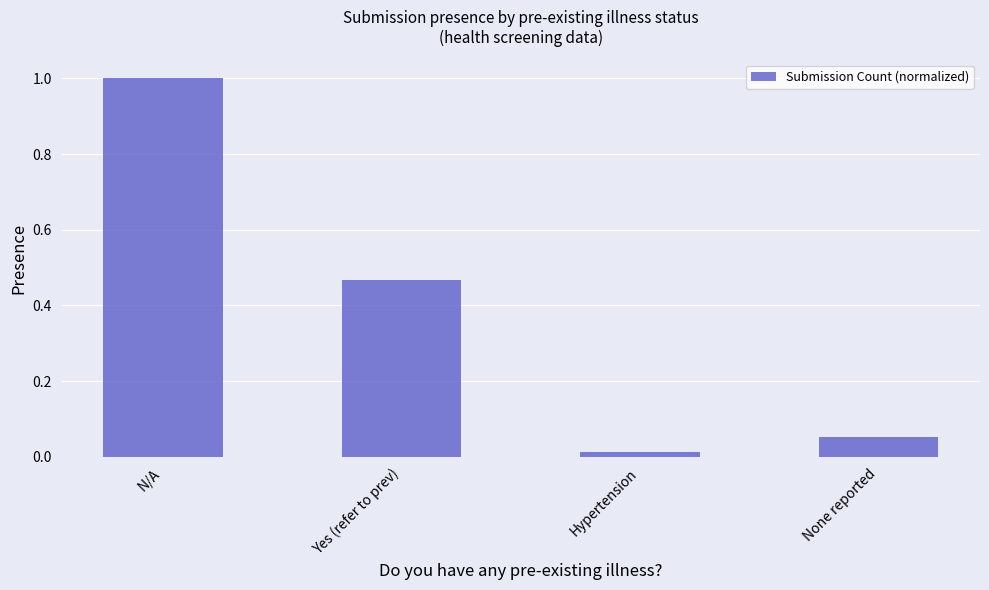

What is the change in value from N/A to Yes (refer to prev)?

-0.5